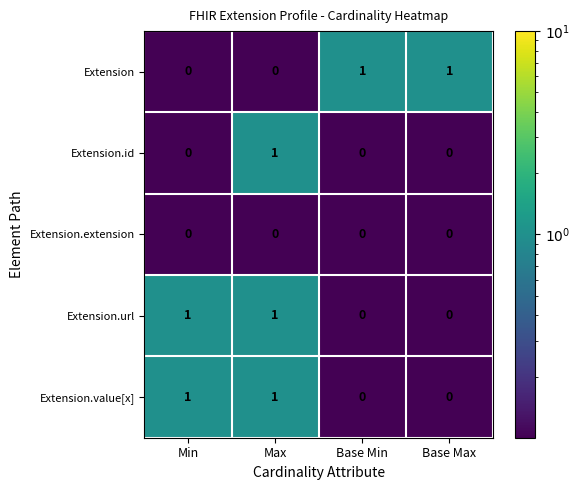

Reading right to left, what are all the values shown in this chart?

Extension: 1	1	0	0
Extension.id: 0	0	1	0
Extension.extension: 0	0	0	0
Extension.url: 0	0	1	1
Extension.value[x]: 0	0	1	1